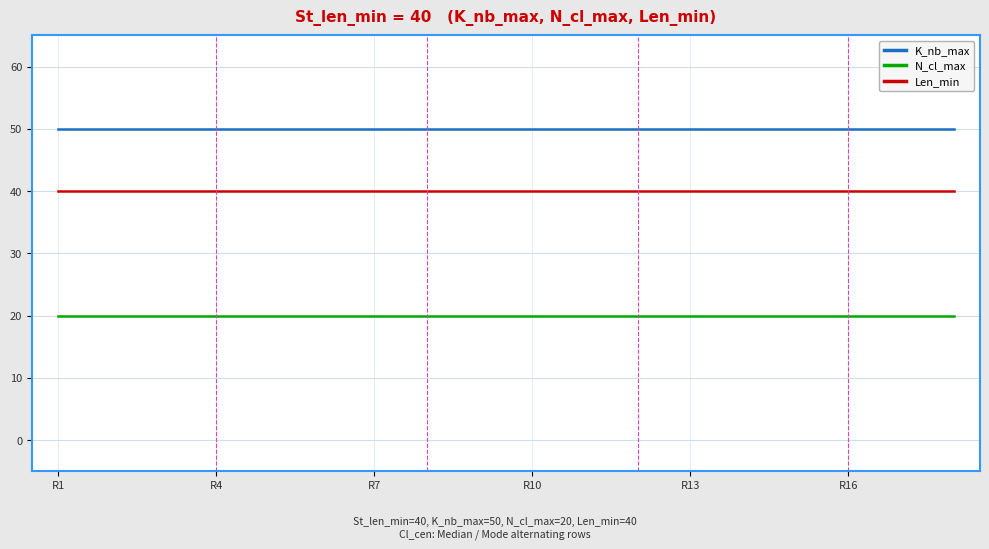

Rank the series by their average value, from lowest to highest.

N_cl_max, Len_min, K_nb_max